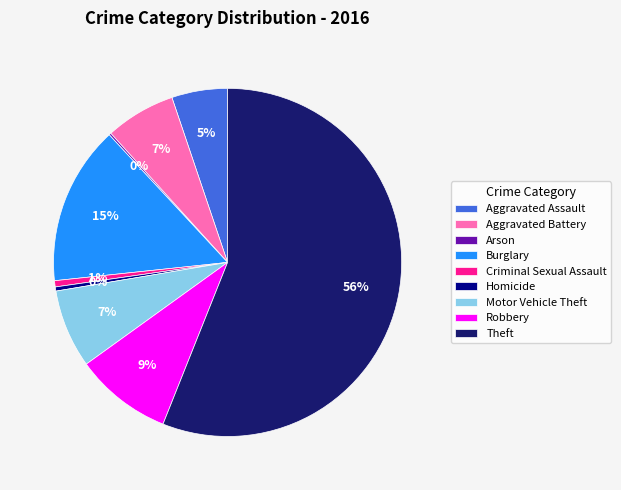

Between Aggravated Battery and Theft, which is larger?

Theft